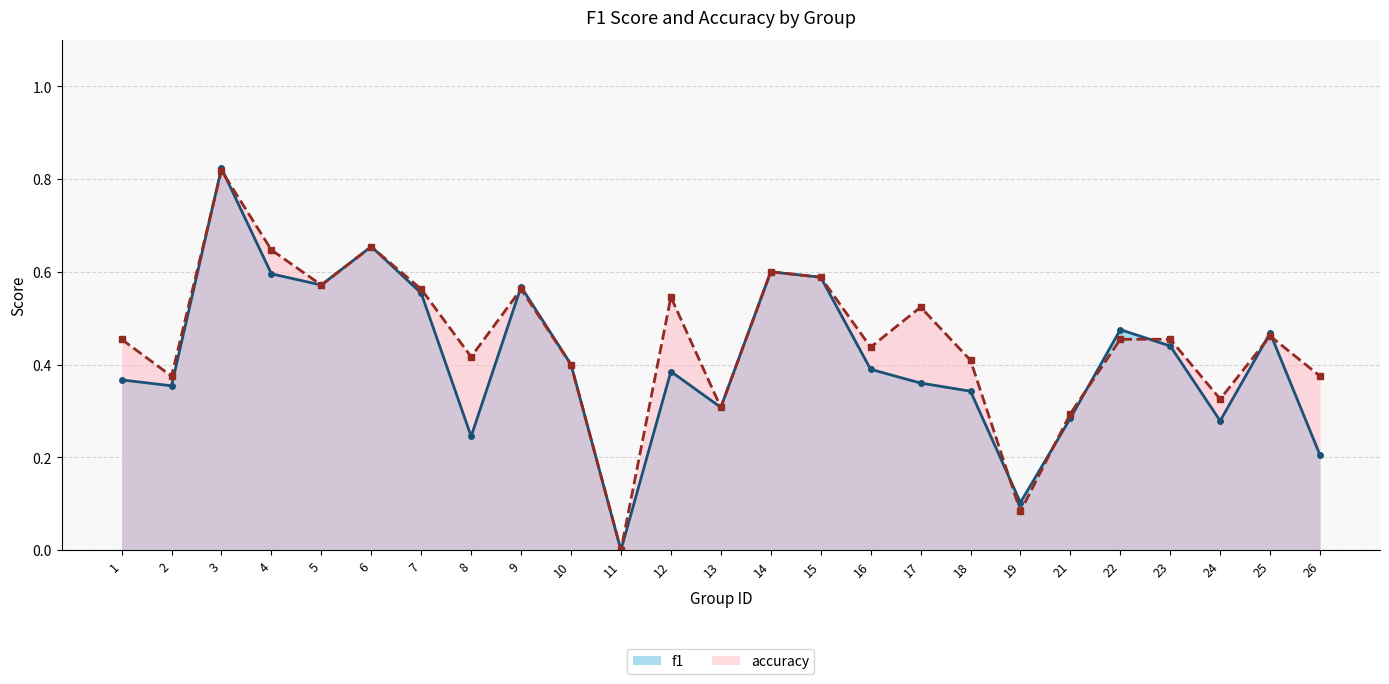

At which category does f1 reach its first local valley?

2